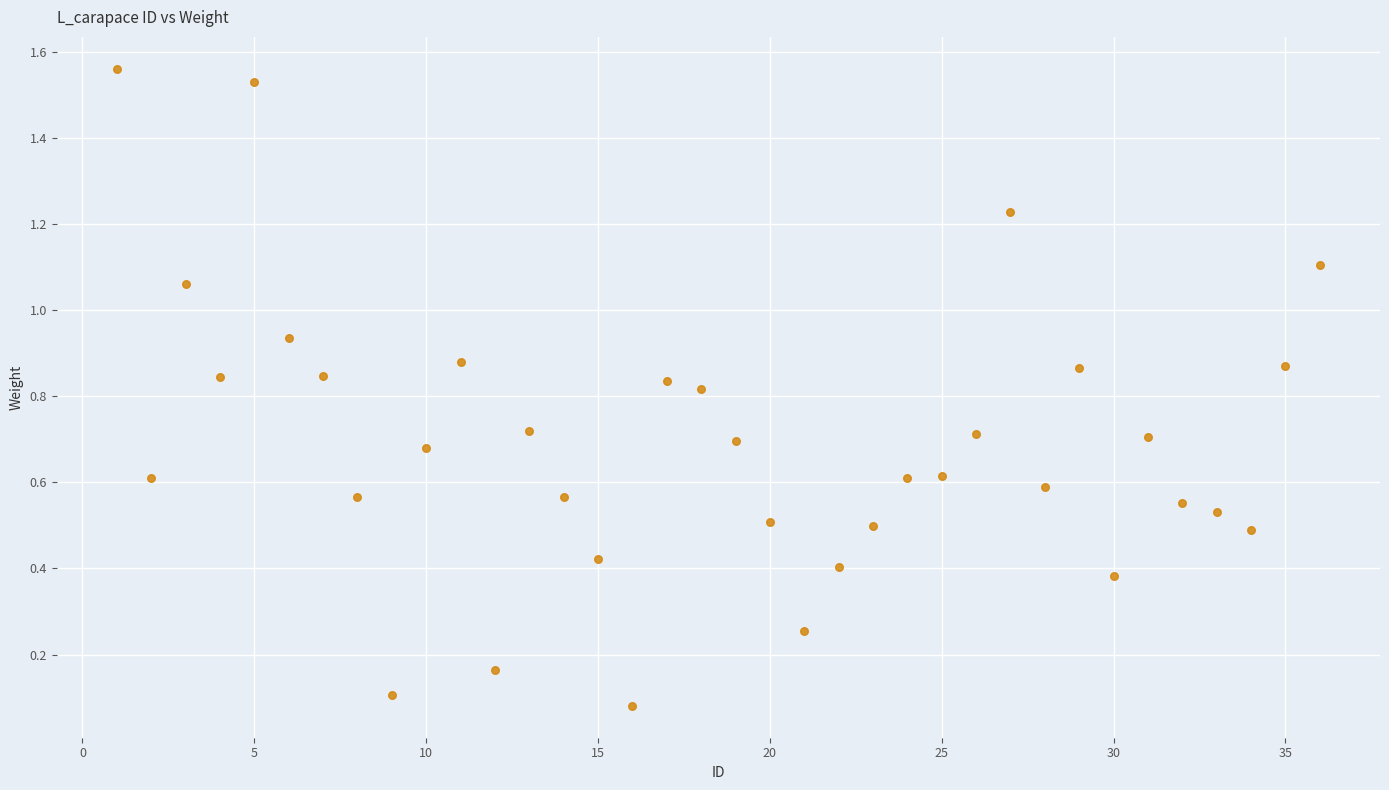

What is the range of X values (max minus min)?

35.0